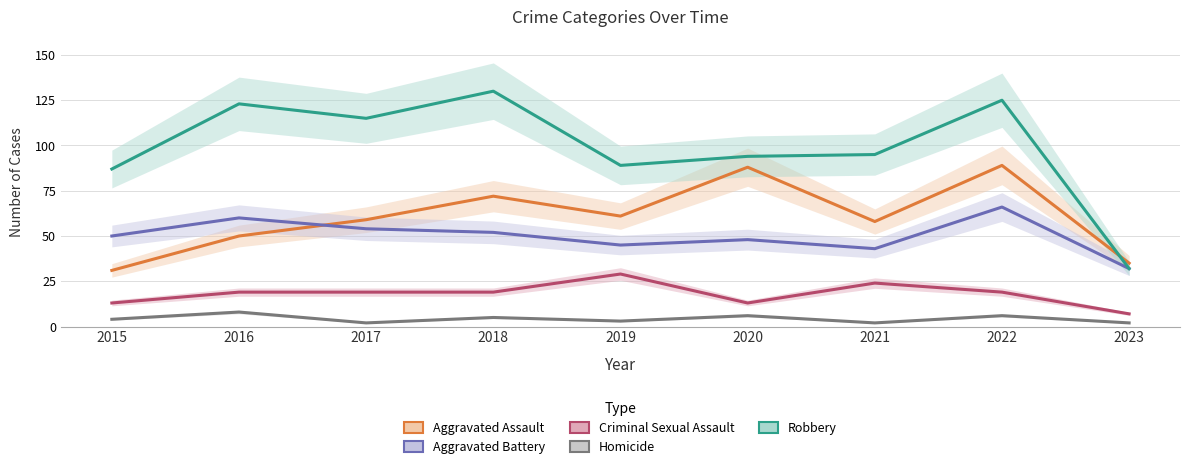

How many lines are shown in the chart?

5